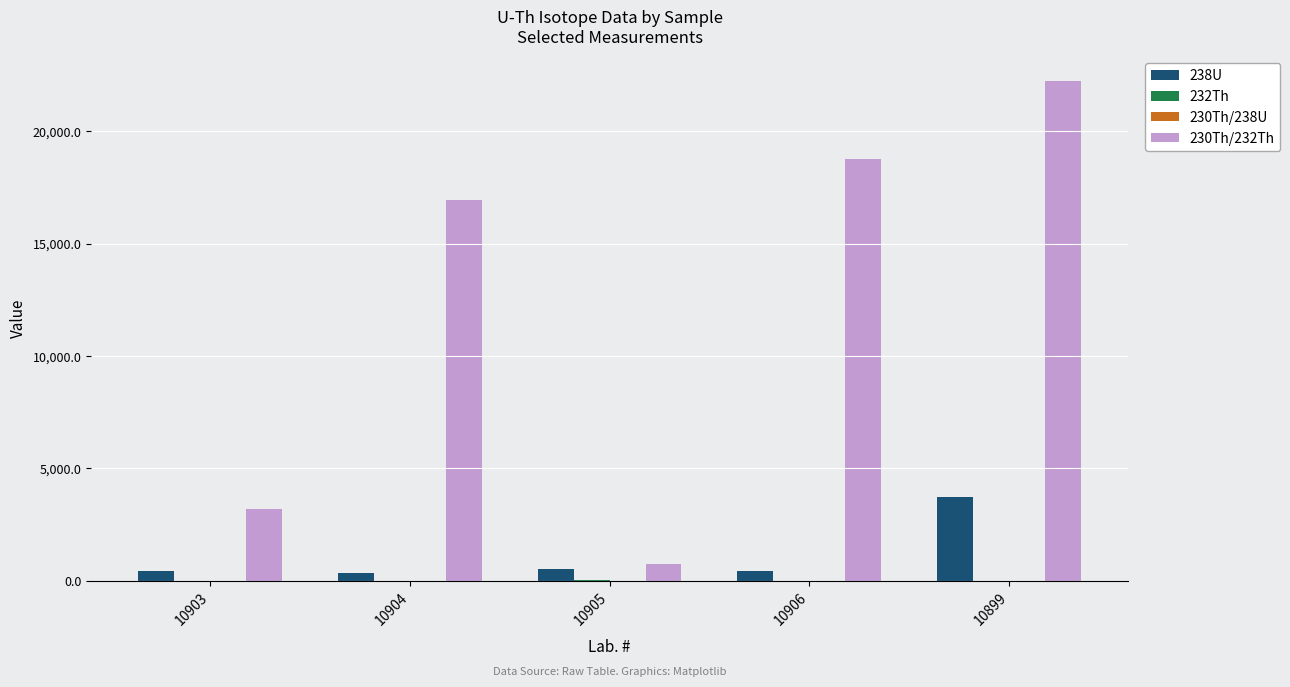

Count the number of categories in the chart.

5